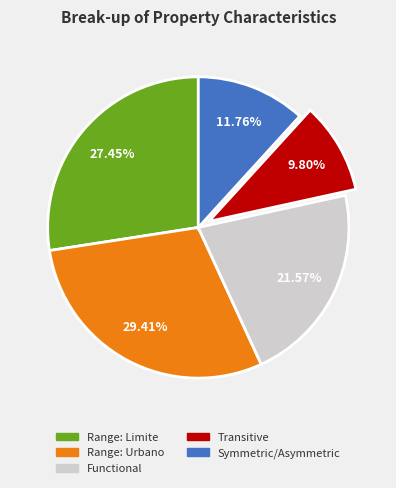

Is there any slice that represents more than half of the pie?

No